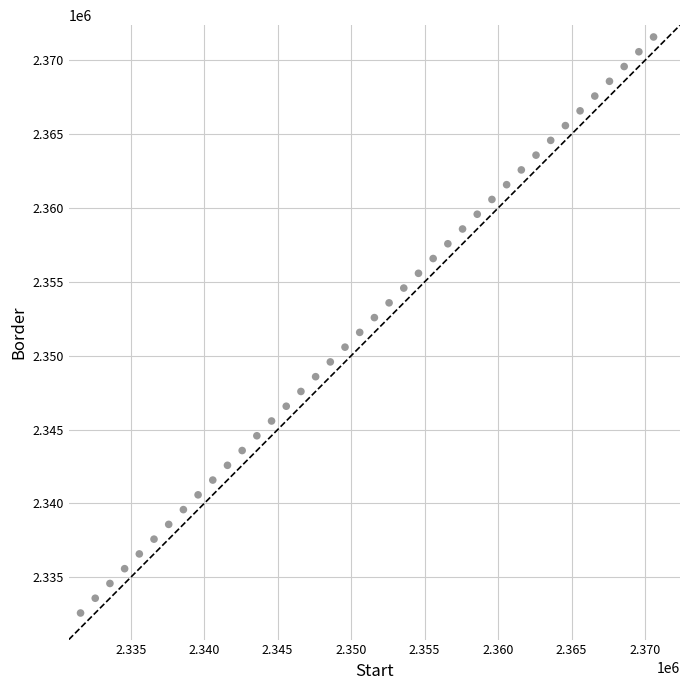

What is the range of Y values (max minus min)?

39000.0